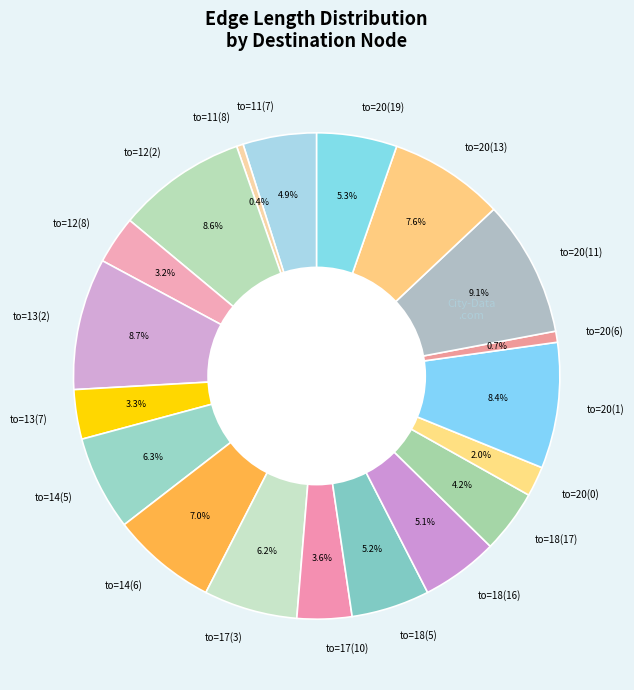

True or false: to=12(2) accounts for 18% of the total.

False